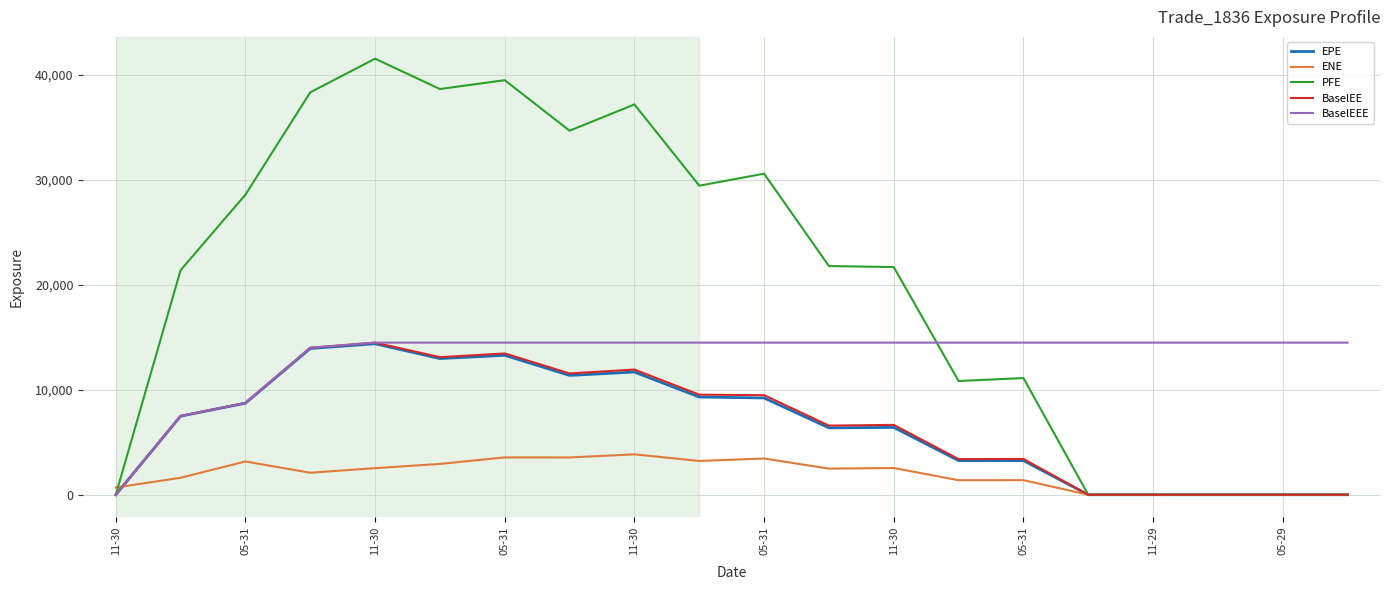

True or false: ENE and BaselEEE intersect in this chart.

True